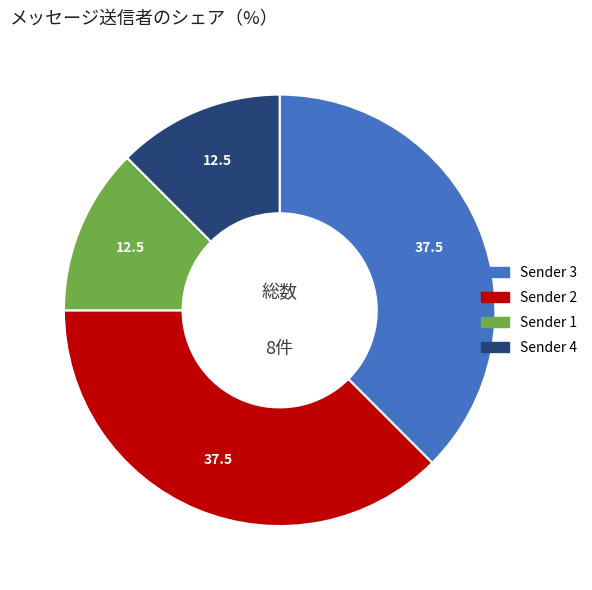

Is there any slice that represents more than half of the pie?

No